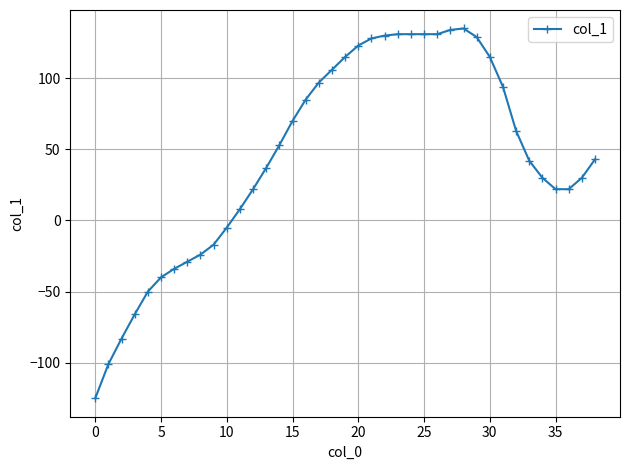

What is the difference between the maximum and second lowest values?

236